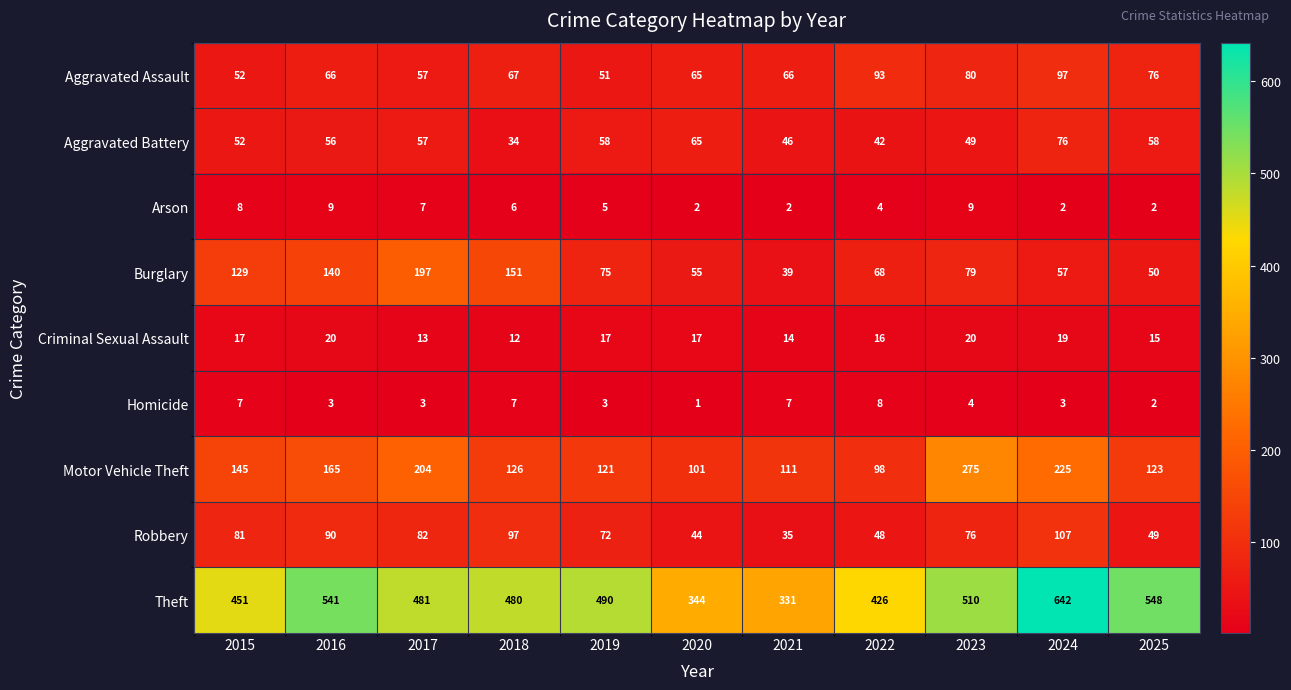

Where does the Homicide series first go above 3?

2015